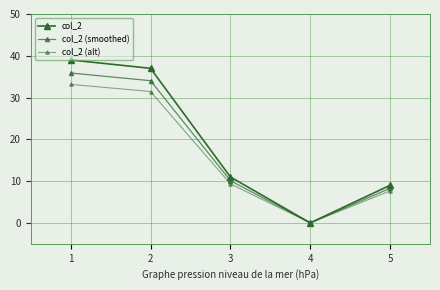

How many series are shown in this chart?

3